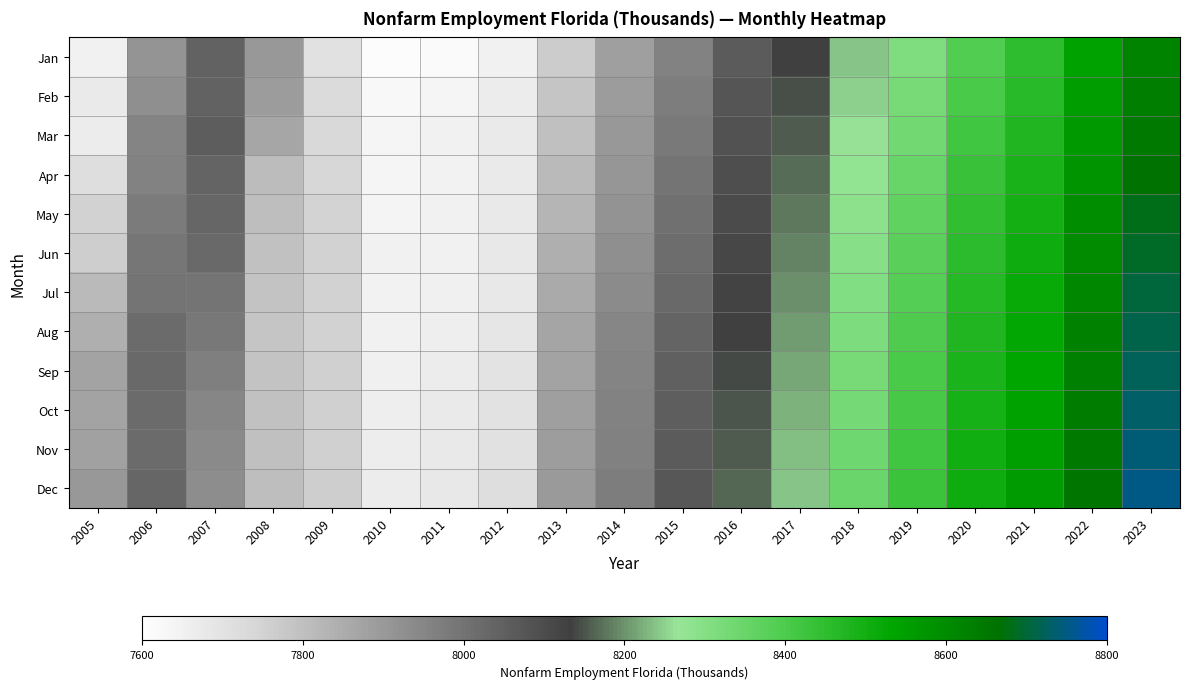

Which series has the largest range (max minus min)?

Dec